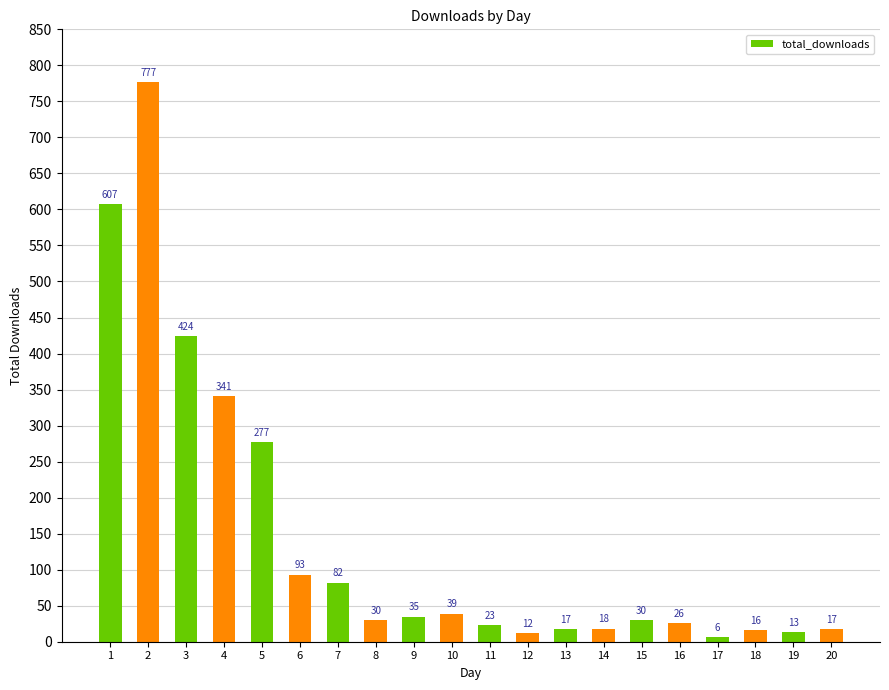

Are the bars grouped side by side (vs. stacked)?

No